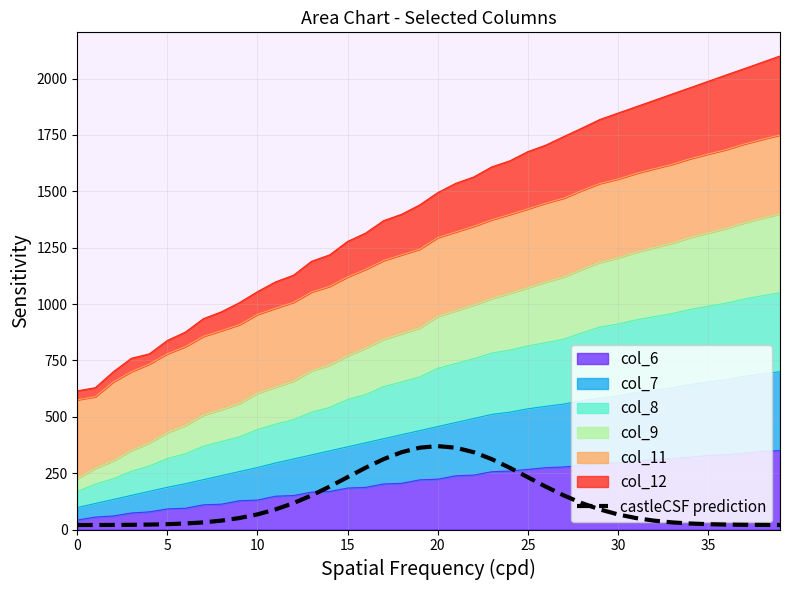

What is the difference between the maximum and minimum values?

349.9